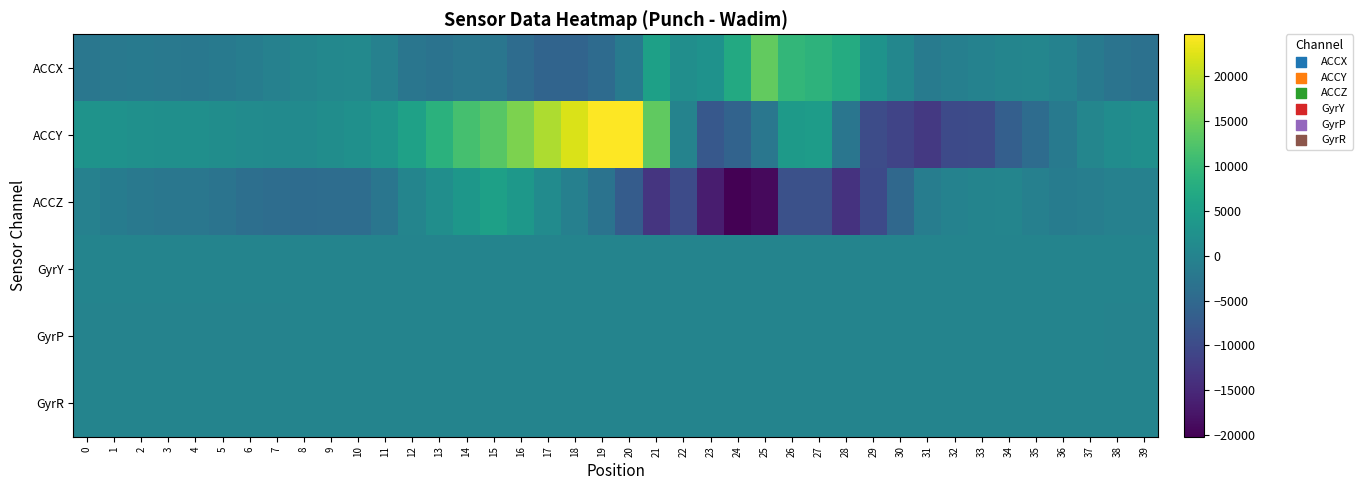

Reading right to left, list all the values displayed in this chart.

ACCX: 39=-3457.0	38=-2935.0	37=-1817.0	36=-280.0	35=428.0	34=305.0	33=-323.0	32=-743.0	31=-1591.0	30=580.0	29=2827.0	28=7362.0	27=8733.0	26=9442.0	25=13981.0	24=7090.0	23=2606.0	22=1912.0	21=5376.0	20=-1643.0	19=-4463.0	18=-5720.0	17=-5692.0	16=-4276.0	15=-2507.0	14=-2455.0	13=-3047.0	12=-2578.0	11=-408.0	10=896.0	9=754.0	8=216.0	7=-446.0	6=-1092.0	5=-1875.0	4=-2138.0	3=-1976.0	2=-1922.0	1=-2120.0	0=-2370.0
ACCY: 39=2153.0	38=1677.0	37=401.0	36=-1890.0	35=-4349.0	34=-6621.0	33=-9965.0	32=-10083.0	31=-12650.0	30=-11009.0	29=-9735.0	28=-2541.0	27=4623.0	26=4215.0	25=-2402.0	24=-5823.0	23=-7768.0	22=-86.0	21=13722.0	20=24660.0	19=24667.0	18=22196.0	17=19171.0	16=15825.0	15=13106.0	14=11417.0	13=8462.0	12=5509.0	11=3276.0	10=2249.0	9=1753.0	8=1370.0	7=1361.0	6=1494.0	5=1877.0	4=2159.0	3=2224.0	2=2339.0	1=2598.0	0=2772.0
ACCZ: 39=-505.0	38=-552.0	37=-1050.0	36=-1266.0	35=-616.0	34=272.0	33=107.0	32=-279.0	31=-1187.0	30=-4976.0	29=-10116.0	28=-13574.0	27=-9112.0	26=-9111.0	25=-18987.0	24=-20175.0	23=-16519.0	22=-9923.0	21=-13329.0	20=-7090.0	19=-3105.0	18=-680.0	17=1371.0	16=3716.0	15=5235.0	14=3624.0	13=2027.0	12=239.0	11=-2514.0	10=-4147.0	9=-4163.0	8=-4304.0	7=-4154.0	6=-3831.0	5=-2916.0	4=-2409.0	3=-2338.0	2=-2003.0	1=-1368.0	0=-454.0
GyrY: 39=43.1	38=45.0	37=45.9	36=46.4	35=46.7	34=47.2	33=47.7	32=48.9	31=48.3	30=49.0	29=50.5	28=50.0	27=50.1	26=48.8	25=48.8	24=46.2	23=35.3	22=29.4	21=44.8	20=44.1	19=38.6	18=36.1	17=35.2	16=36.5	15=40.1	14=42.9	13=44.6	12=45.7	11=46.7	10=47.7	9=48.6	8=49.2	7=49.6	6=50.0	5=50.4	4=50.5	3=50.6	2=51.0	1=51.4	0=51.6
GyrP: 39=-37.5	38=-34.5	37=-31.1	36=-27.1	35=-23.3	34=-20.0	33=-17.0	32=-15.4	31=-14.5	30=-13.7	29=-12.1	28=-11.1	27=-15.7	26=-19.7	25=-10.5	24=-8.1	23=-5.7	22=-12.8	21=-11.2	20=-26.9	19=-28.6	18=-30.2	17=-30.7	16=-30.7	15=-30.9	14=-29.5	13=-28.1	12=-27.3	11=-27.2	10=-28.0	9=-29.1	8=-30.3	7=-31.6	6=-33.0	5=-34.6	4=-36.2	3=-37.4	2=-38.6	1=-39.8	0=-41.2
GyrR: 39=-20.4	38=-18.1	37=-15.5	36=-13.0	35=-11.0	34=-9.4	33=-8.7	32=-7.2	31=-6.0	30=-2.2	29=3.0	28=10.8	27=17.2	26=20.6	25=22.6	24=15.8	23=7.0	22=13.7	21=21.3	20=22.8	19=25.6	18=26.7	17=25.0	16=20.5	15=15.1	14=9.9	13=6.2	12=3.3	11=1.2	10=-0.4	9=-2.0	8=-3.5	7=-4.8	6=-5.9	5=-7.0	4=-7.7	3=-8.2	2=-8.9	1=-9.5	0=-10.2